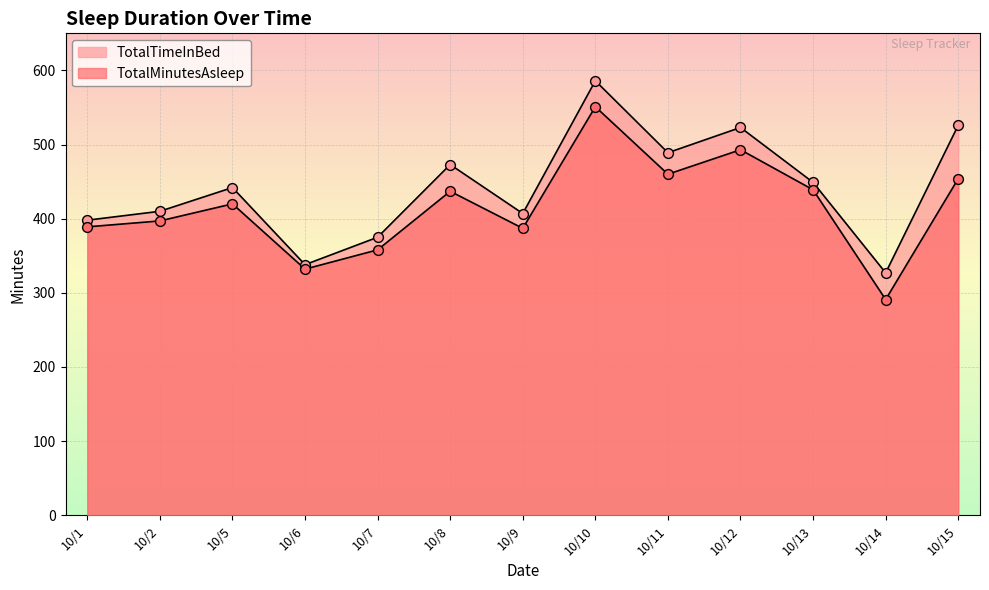

Is the value of TotalTimeInBed at 10/1 greater than the value of TotalMinutesAsleep at 10/15?

No